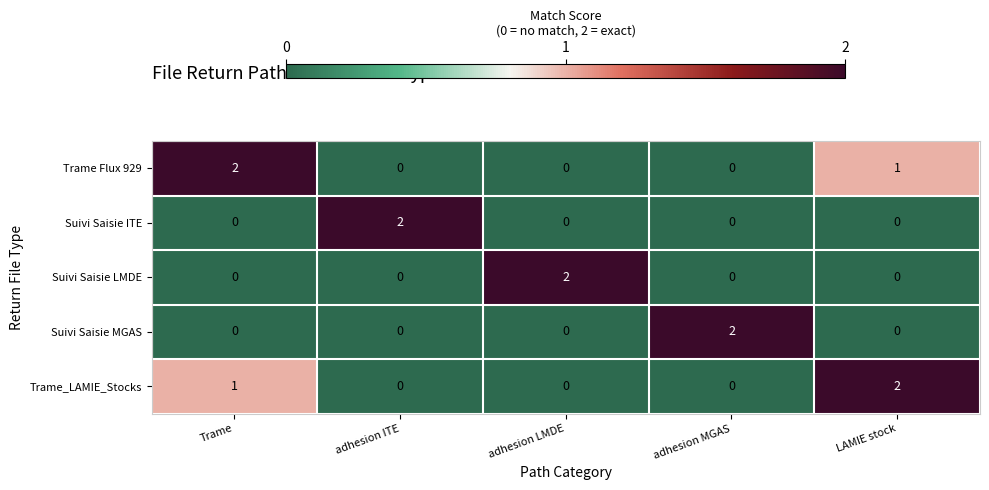

The Trame Flux 929 series shows 0 at adhesion MGAS. True or false?

True